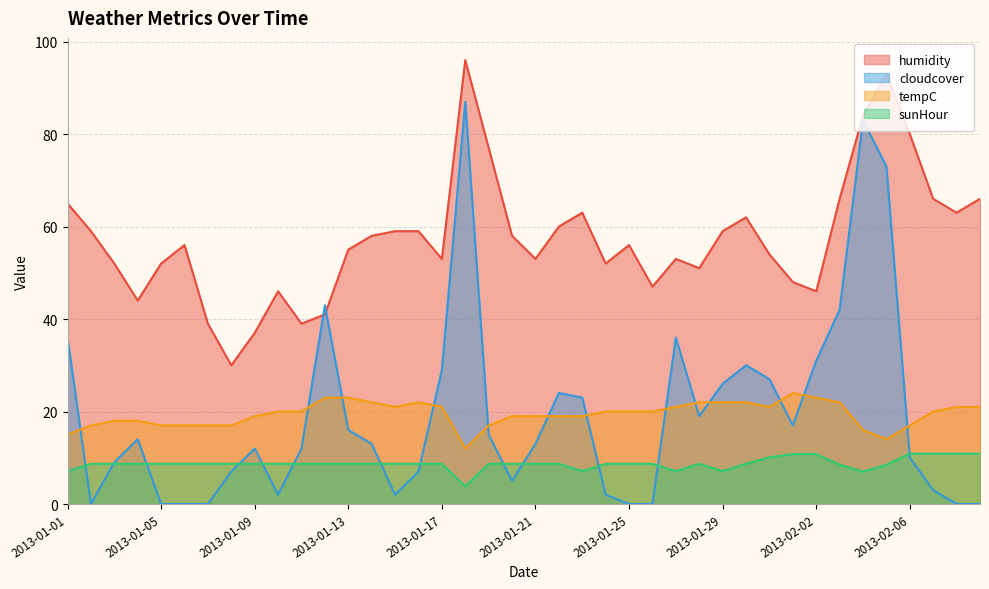

What position from the right is 2013-01-12?

29